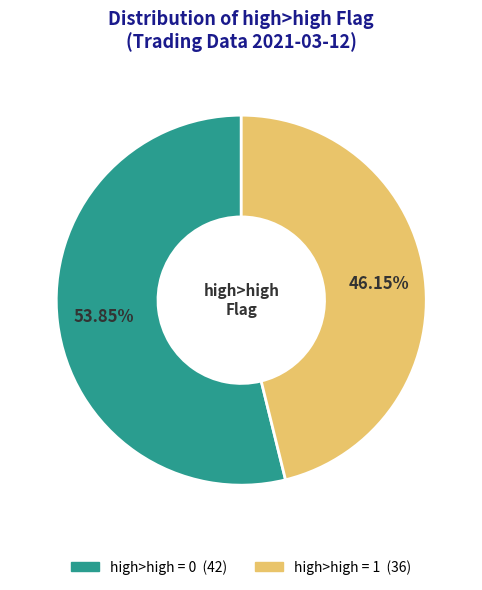

To the nearest percent, what is the average slice percentage?

50%